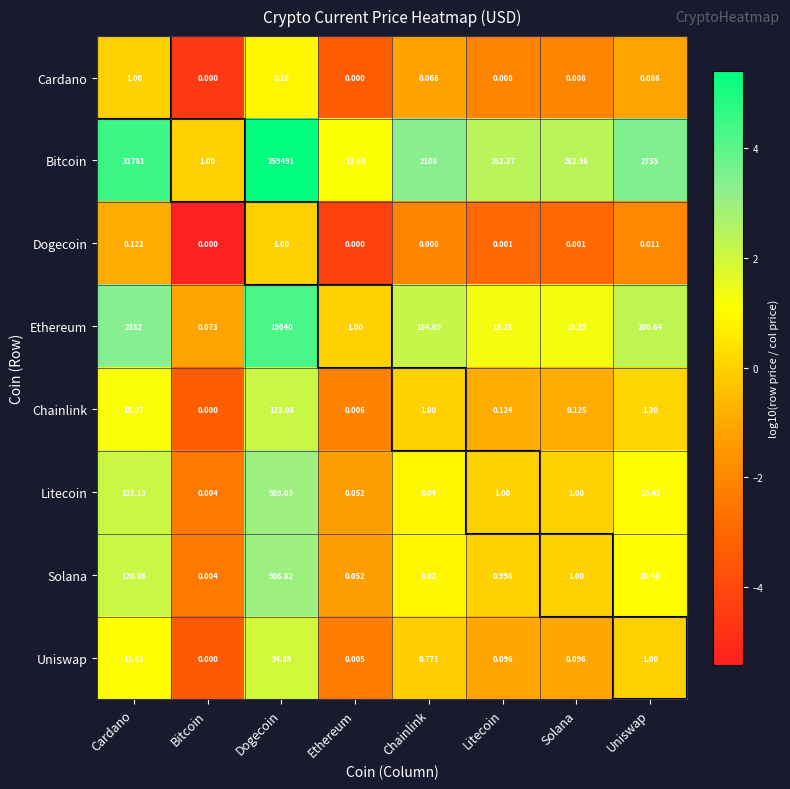

Is the value of Solana at Uniswap greater than the value of Dogecoin at Bitcoin?

Yes